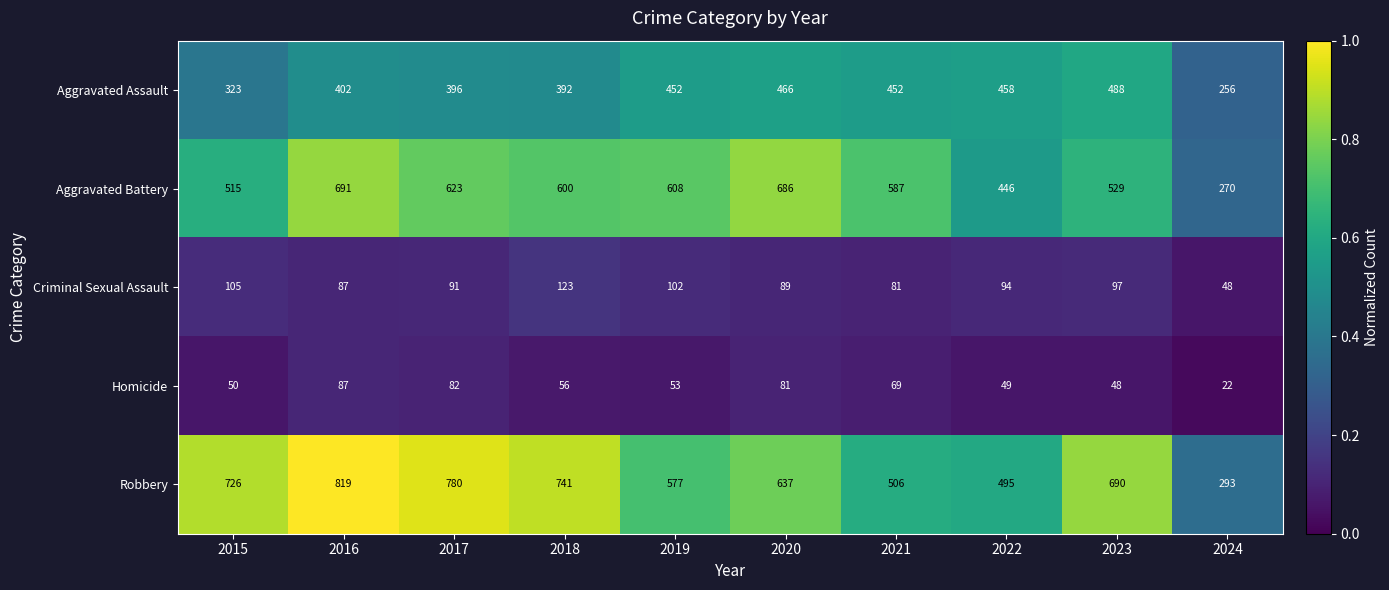

Which category has the highest value in the Robbery series?

2016